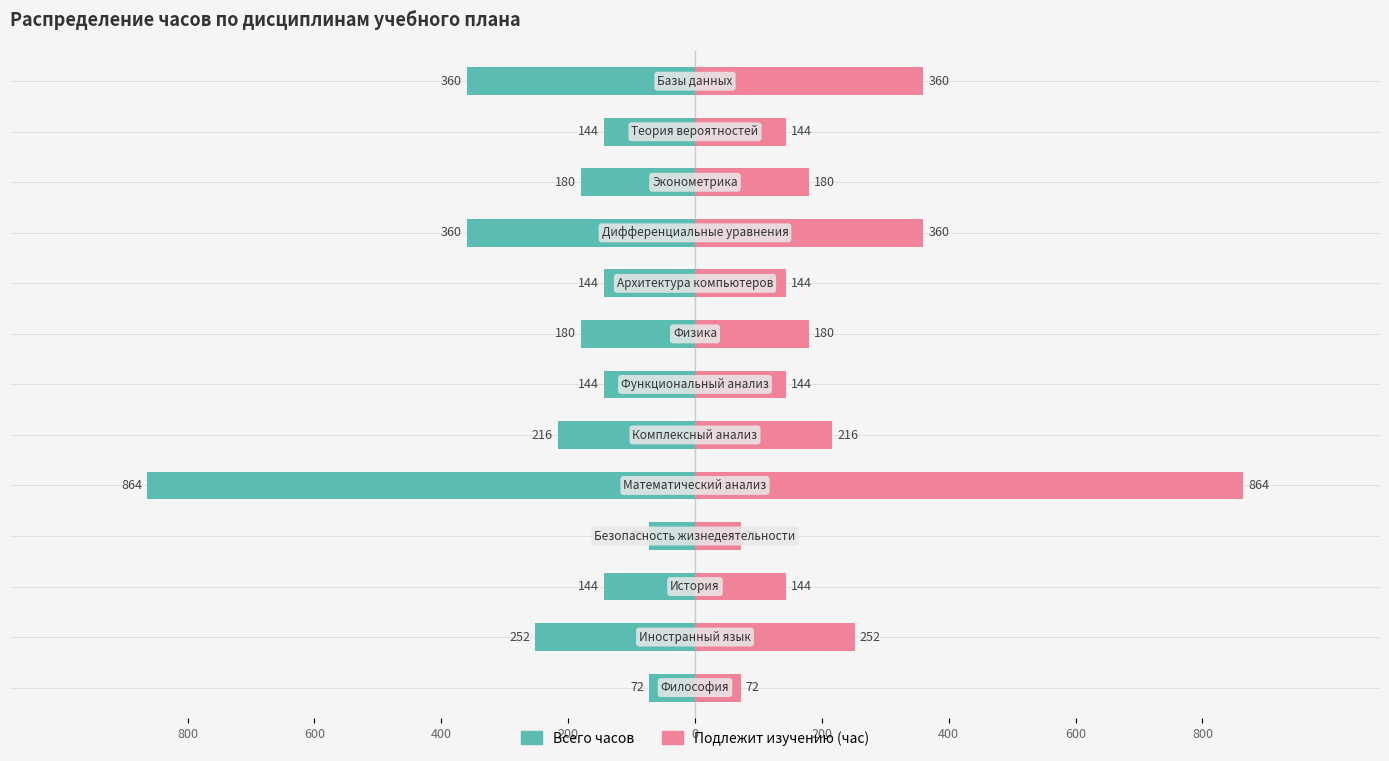

Is the value of Всего часов at 200 greater than the value of Подлежит изучению (час) at 10?

No